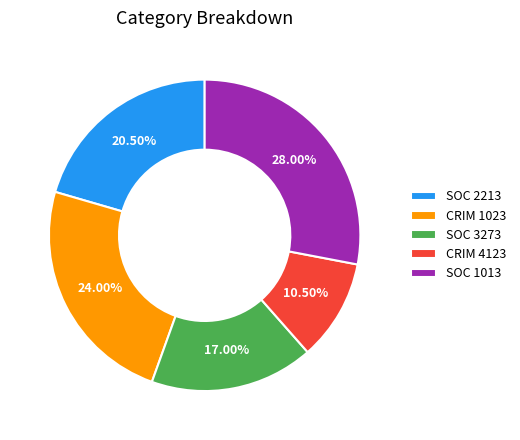

Does any single category account for the majority?

No